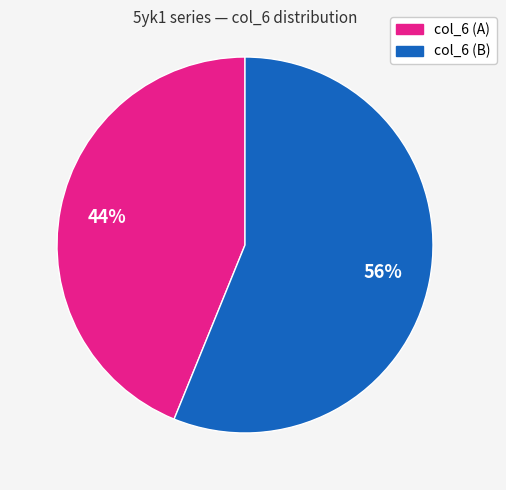

To the nearest percent, what is the difference between the largest and smallest slice percentages?

12%